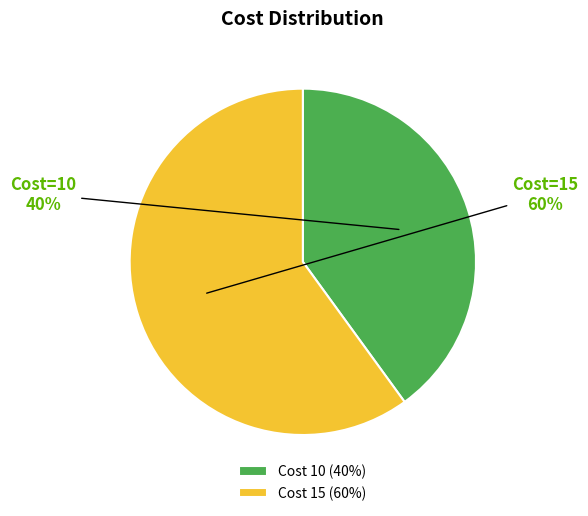

Approximately how many times larger is the value at Cost 15 (60%) compared to Cost 10 (40%)?

1.5